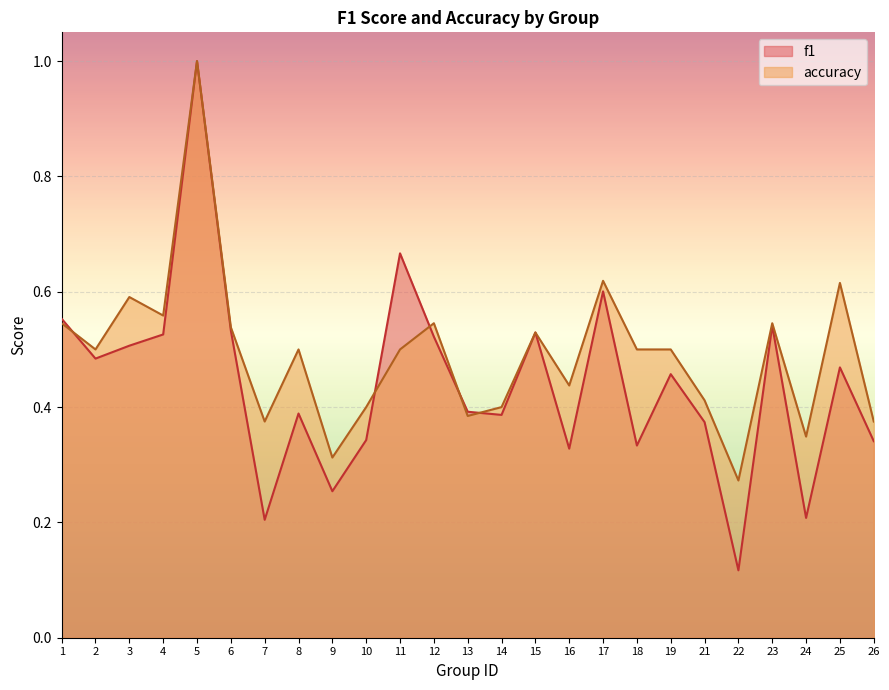

At which category is the sum across all series the highest?

5